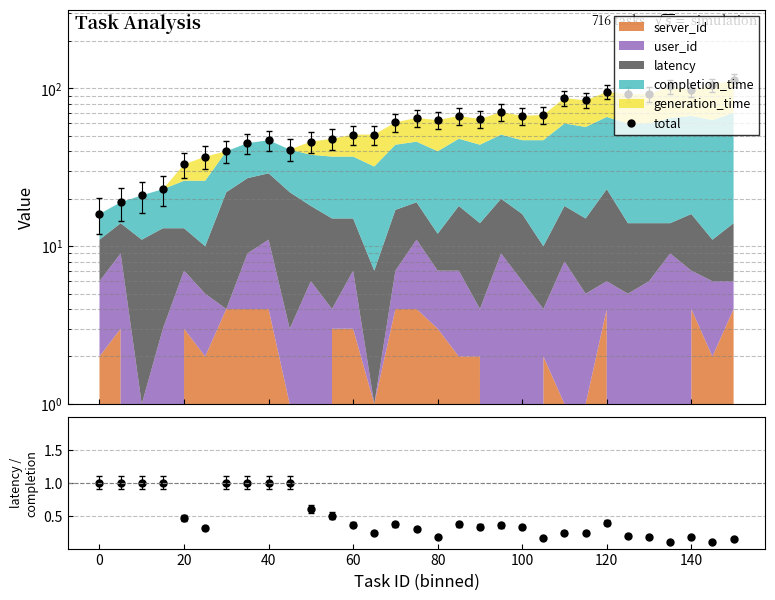

Which series has the widest spread of values?

total